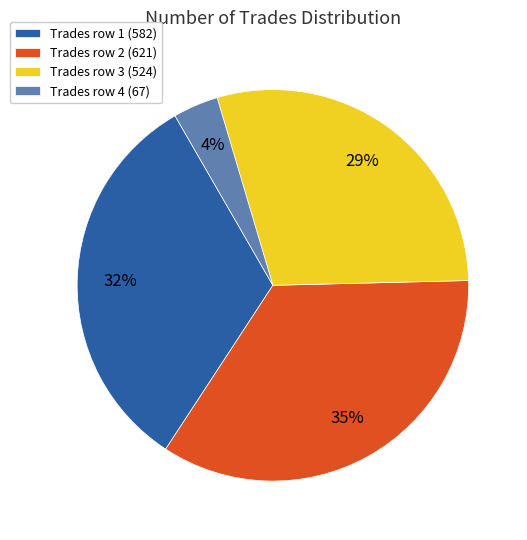

How many segments does this pie chart have?

4